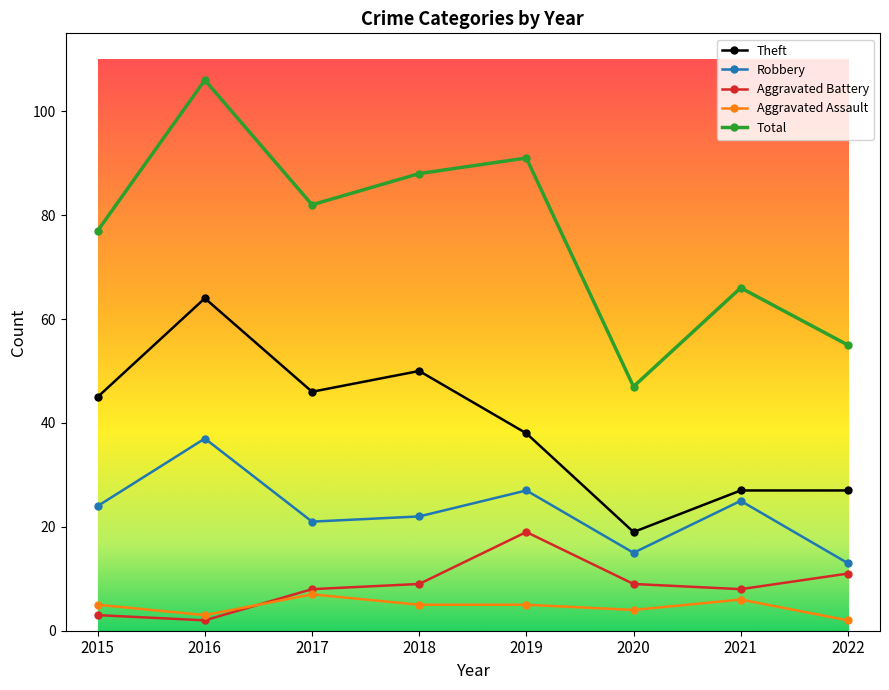

What are all the series names shown in the legend?

Theft, Robbery, Aggravated Battery, Aggravated Assault, Total